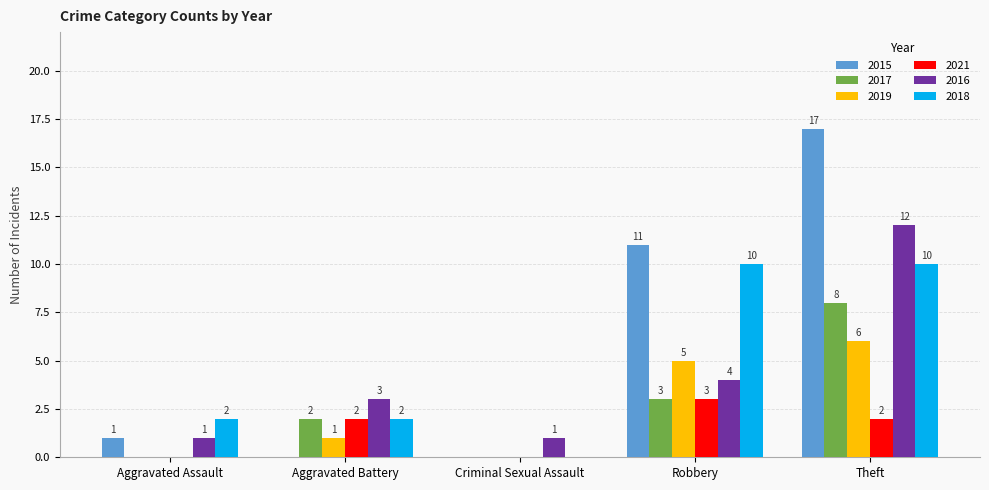

Read the 2015 value at Robbery, to the nearest 5.

10